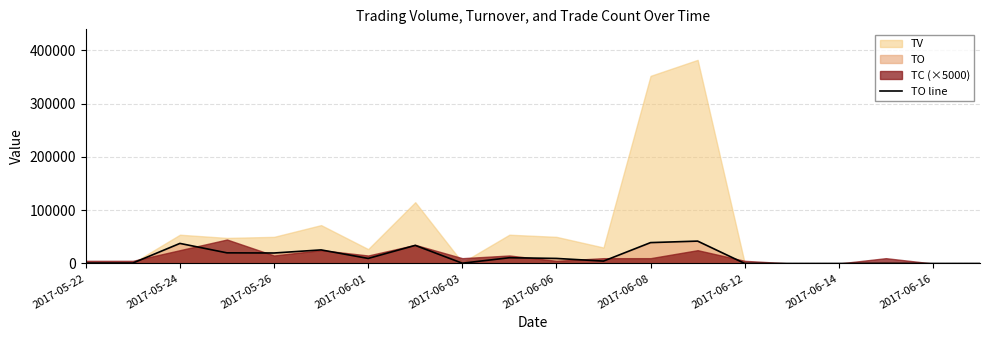

The value of TO line at 2017-06-06 is 9500. True or false?

True